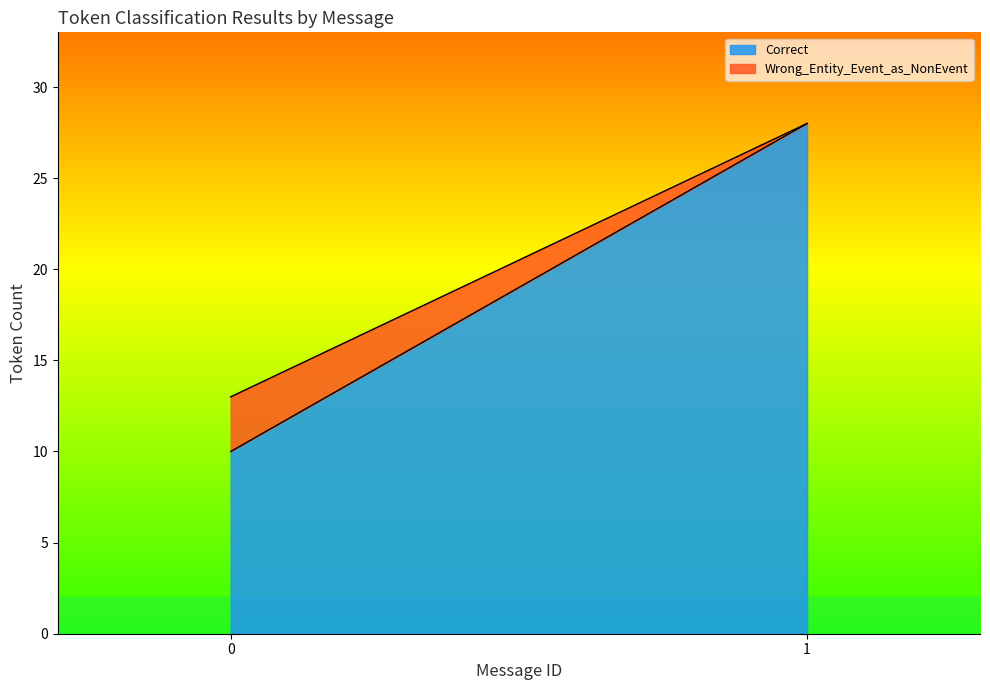

Reading right to left, list the values for the Correct series.

28	10